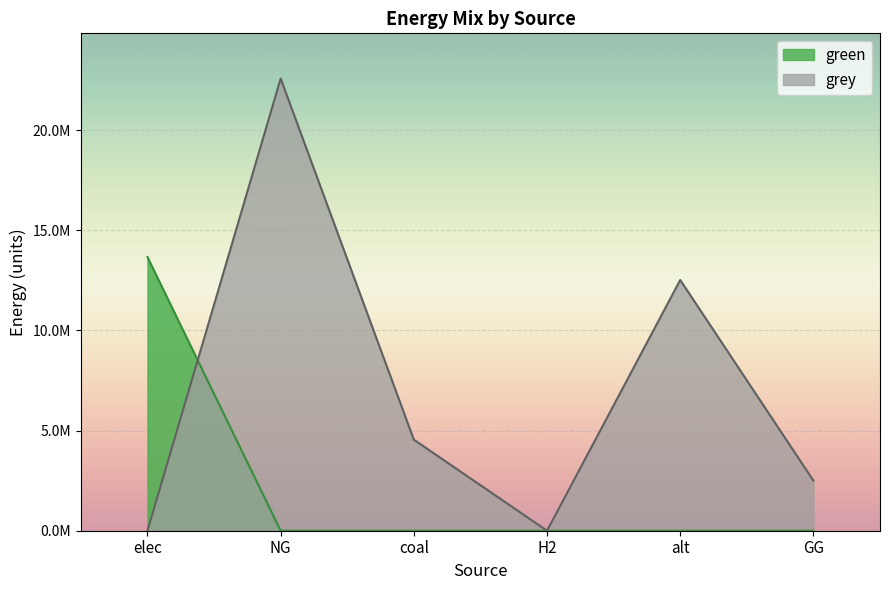

How many times do green and grey cross each other?

1